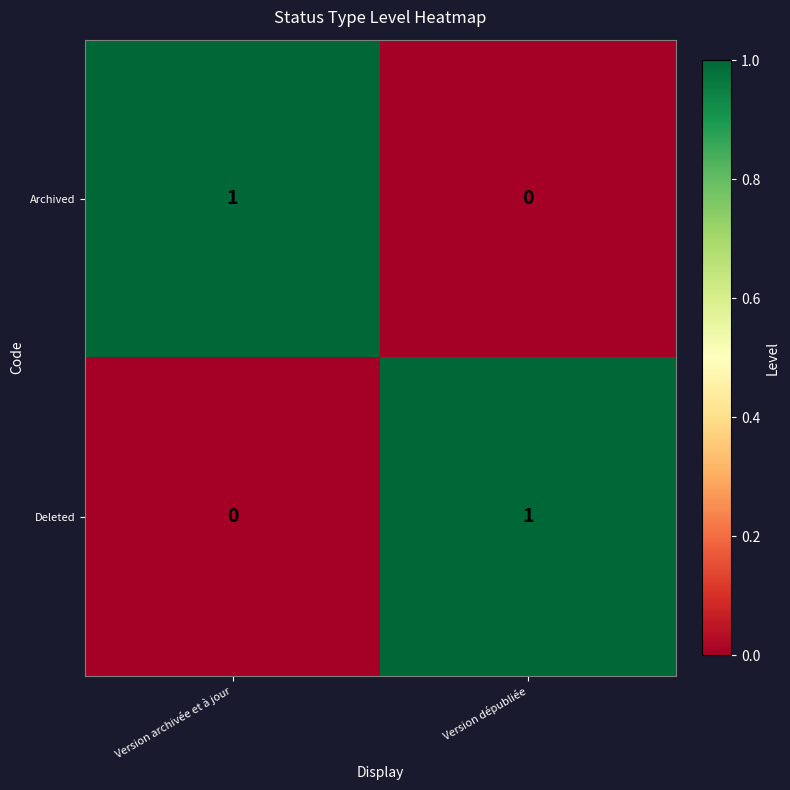

The Deleted series shows -1 at Version archivée et à jour. True or false?

False